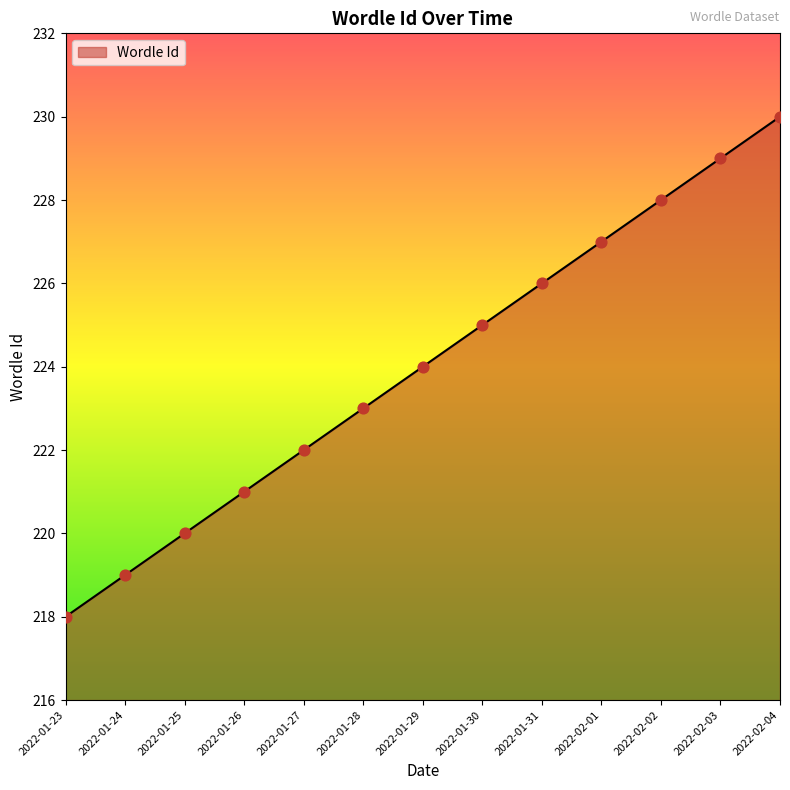

What is the change in value from 2022-01-23 to 2022-02-02?

+10